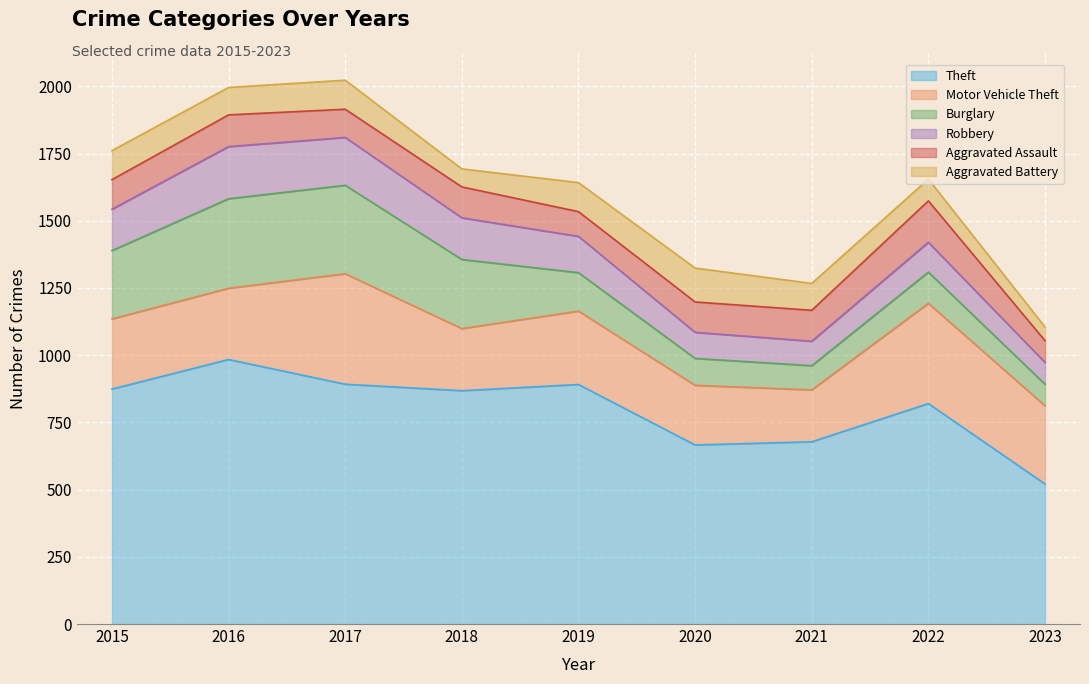

The Aggravated Assault series shows 110 at 2015. True or false?

True